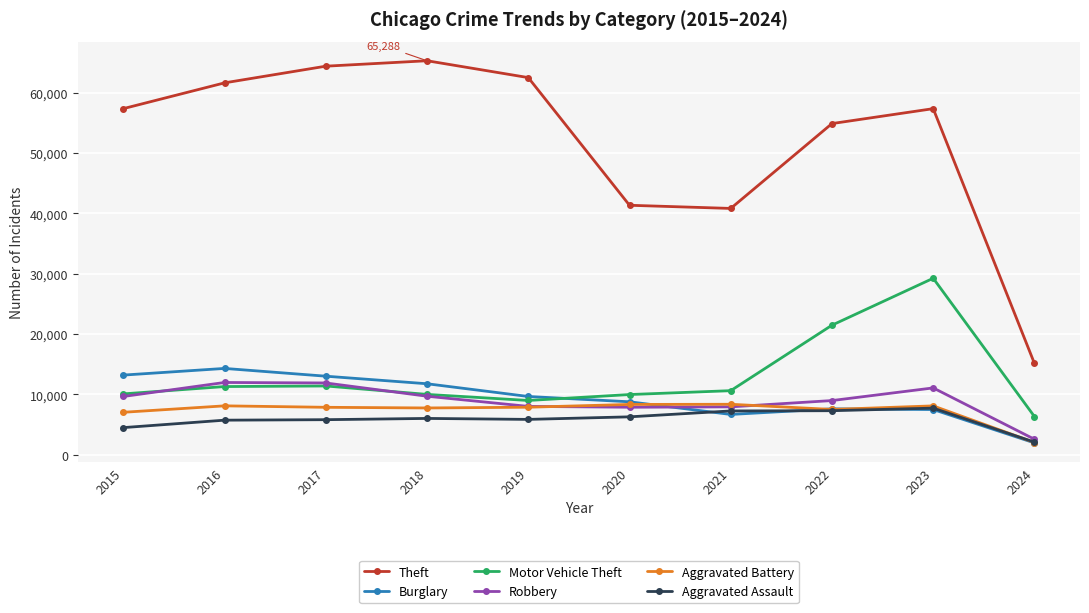

How many data points in Robbery are less than 9638?

5